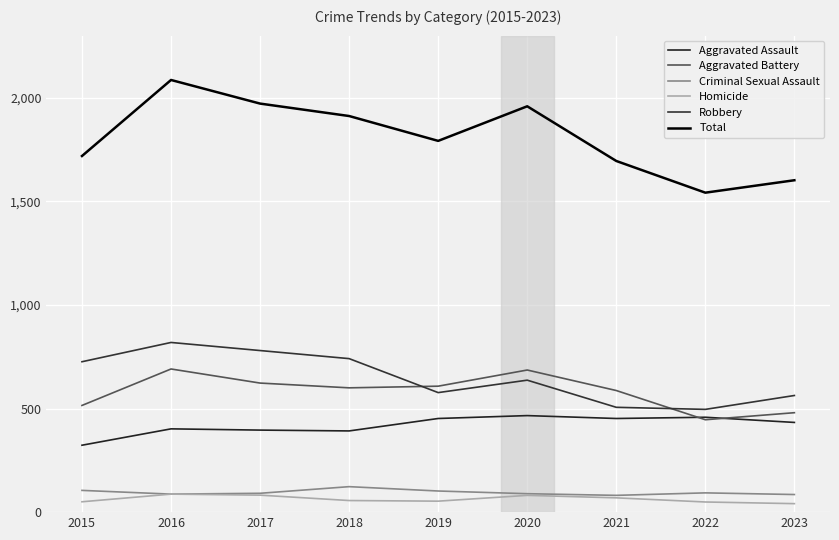

Where is Robbery nearest to the value 657?

2020